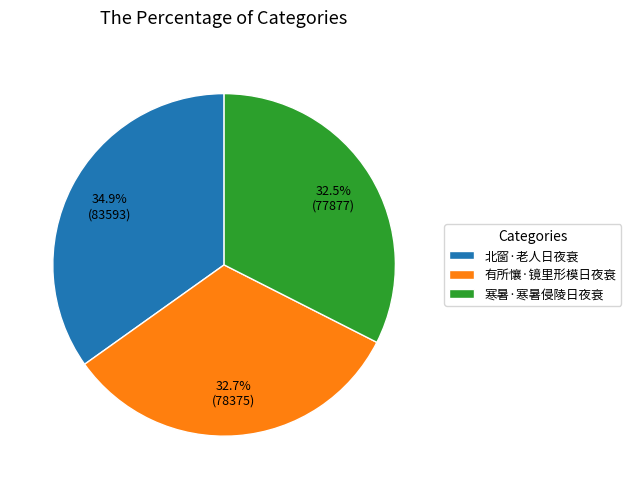

Which slice is the largest?

北窗·老人日夜衰